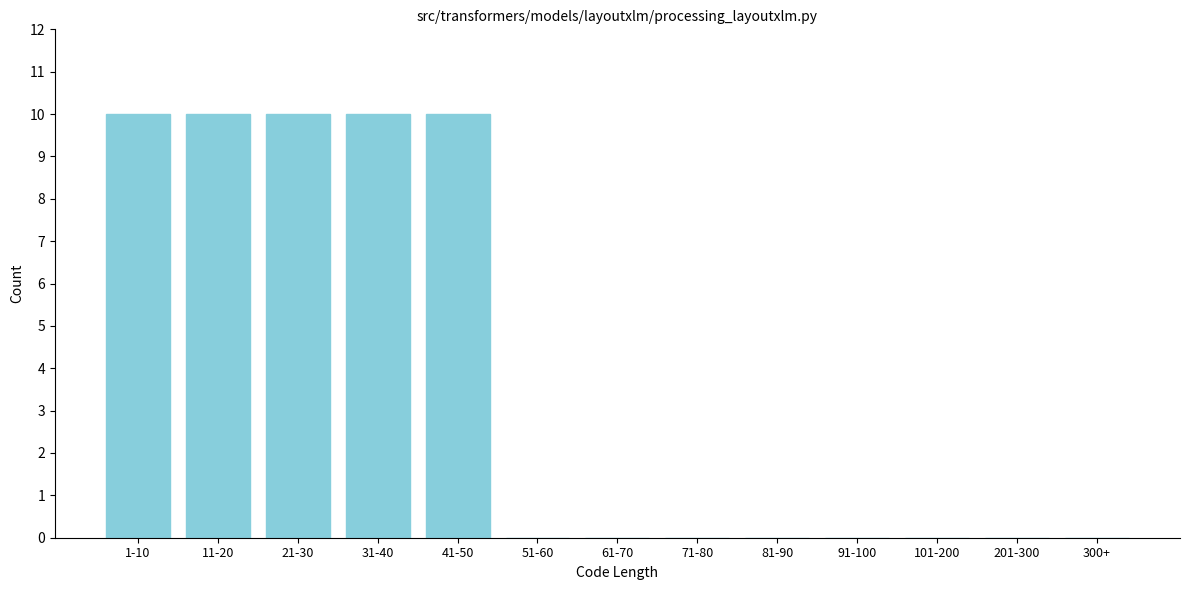

Reading right to left, extract all data points from this chart.

300+=0	201-300=0	101-200=0	91-100=0	81-90=0	71-80=0	61-70=0	51-60=0	41-50=10	31-40=10	21-30=10	11-20=10	1-10=10